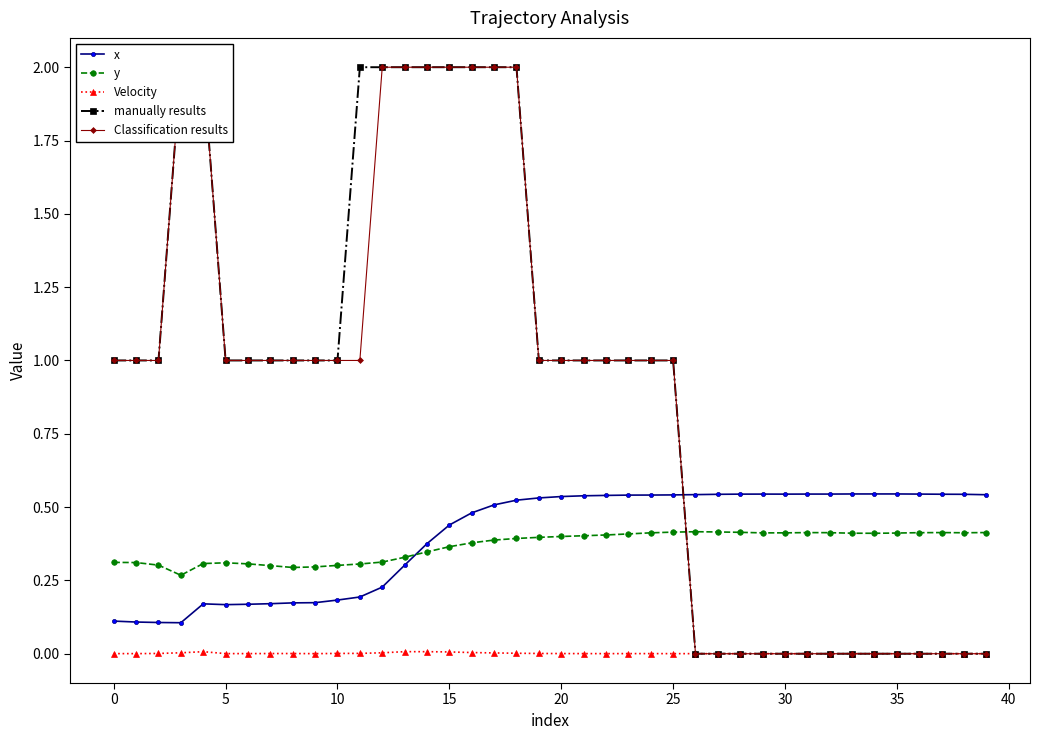

What is the difference between the maximum and minimum values in the Classification results series?

2.0